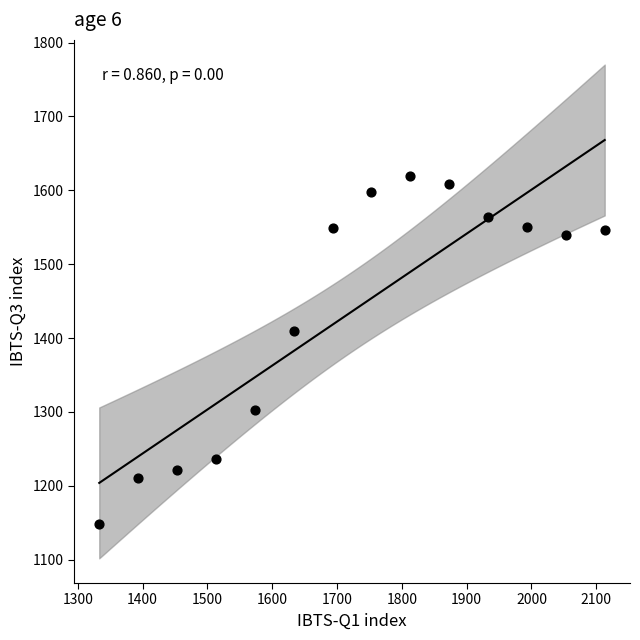

What Y value in the scatter plot is closest to 1384?

1409